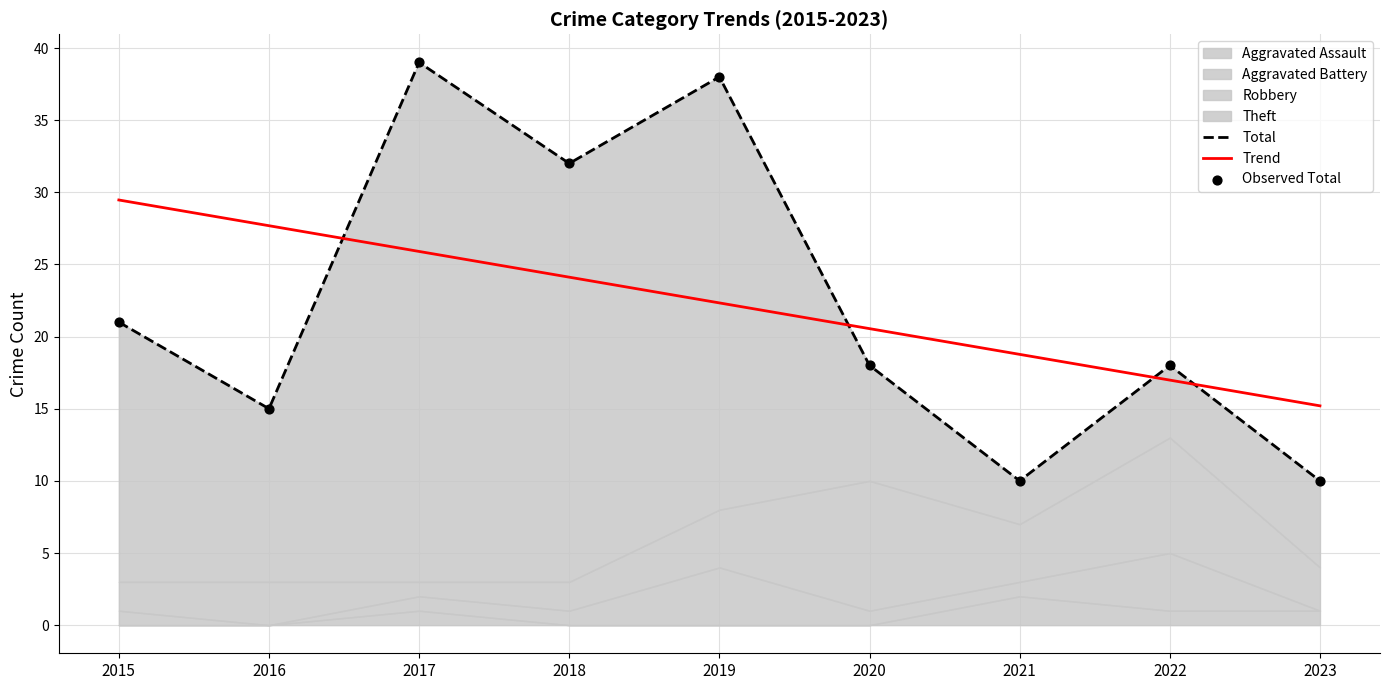

Which series has the widest spread of Y values?

Total